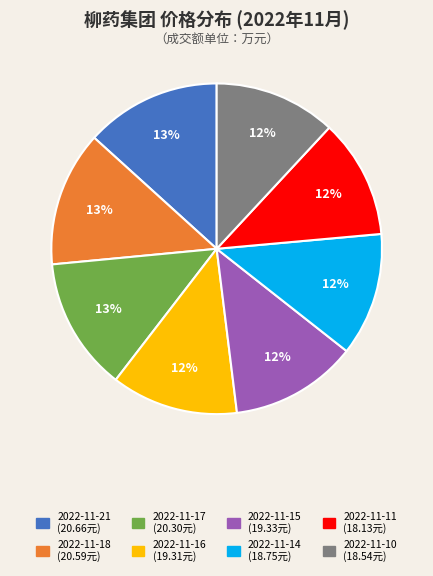

To the nearest percent, what portion does 2022-11-17 represent?

13%